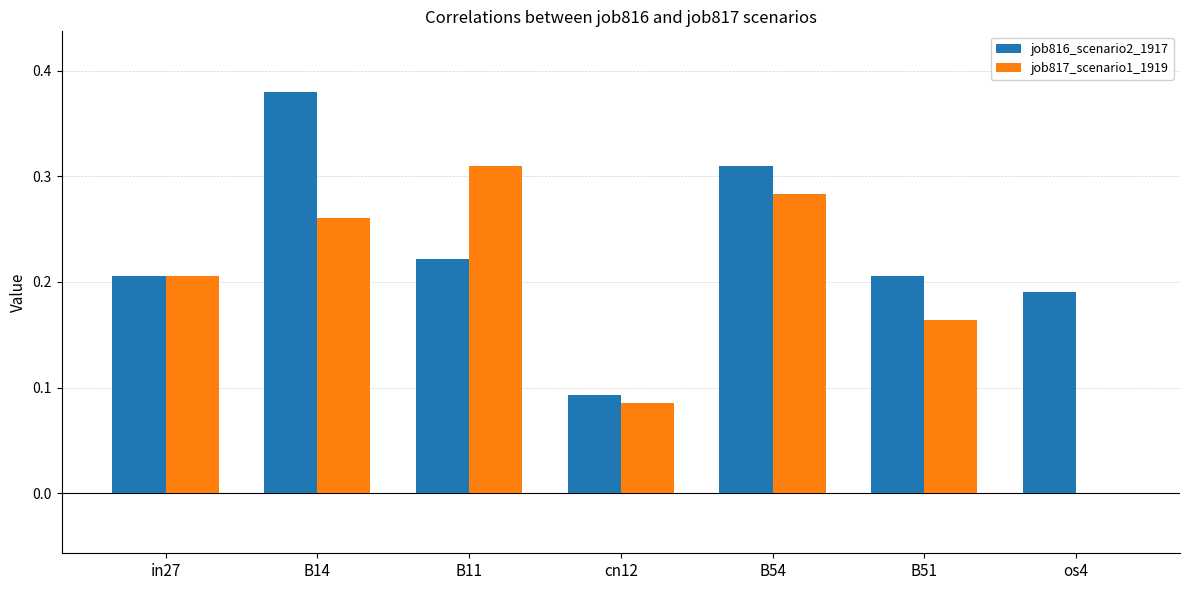

Where is job817_scenario1_1919 nearest to the value 0?

os4